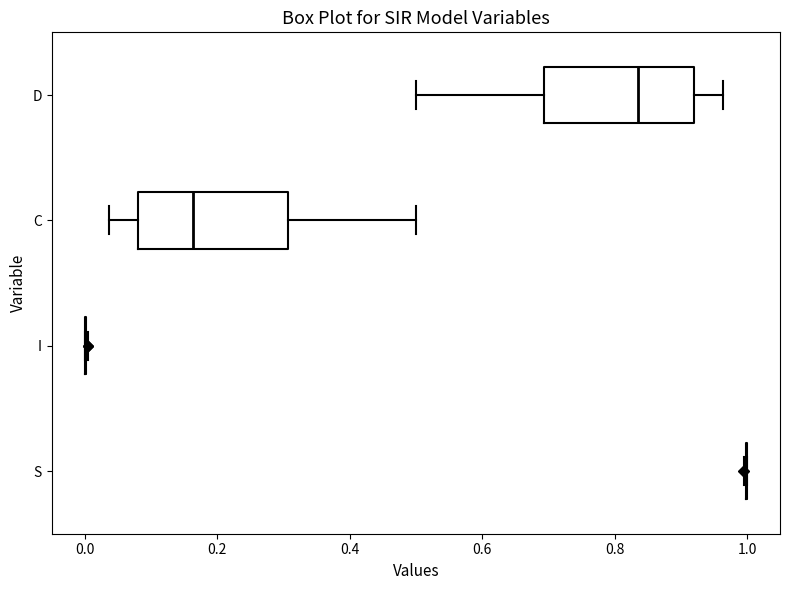

Where does the left whisker of the box for D end on the x-axis? The values are not printed on the chart, so give them approximately, as read against the axis.

0.50